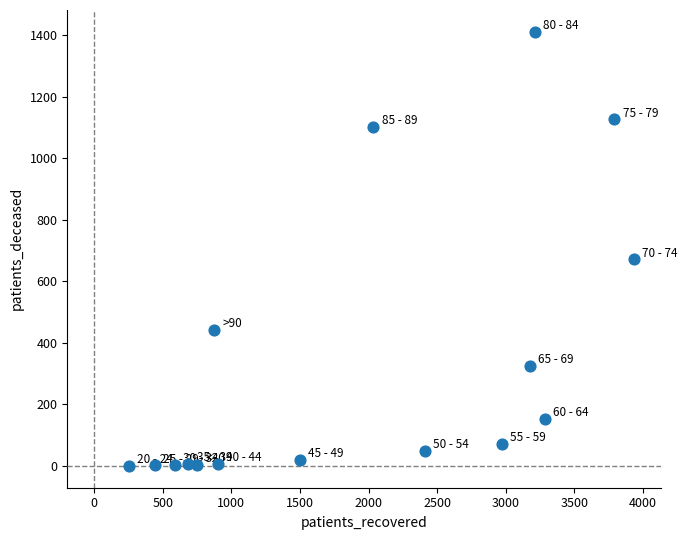

What Y value in the scatter plot is closest to 705?

671